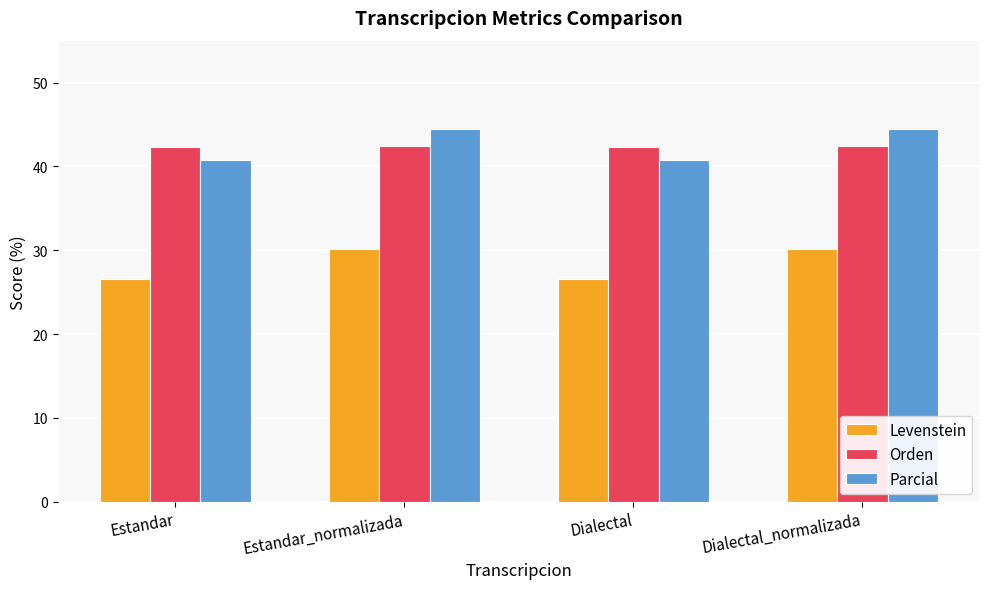

What is the difference between the Levenstein values at Dialectal_normalizada and Estandar?

3.5